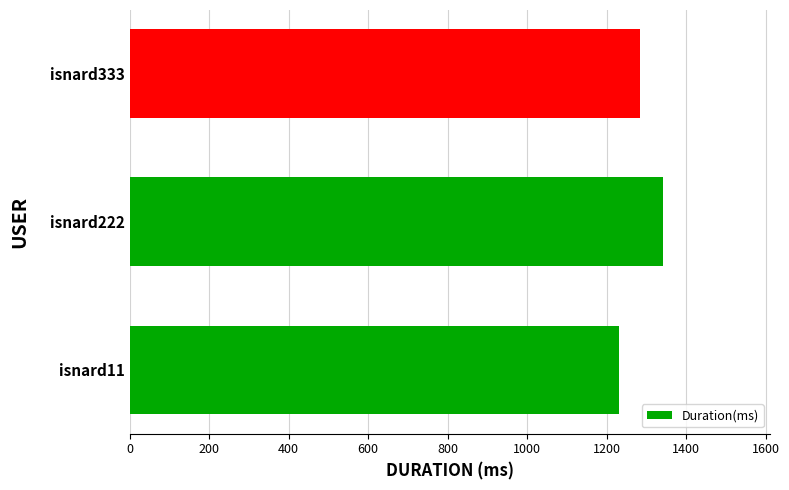

True or false: the data shows 1283 at isnard333.

True